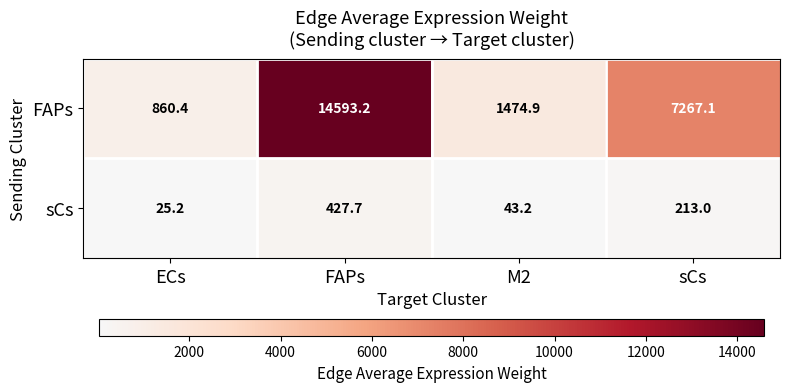

Reading right to left, transcribe all the data shown in this chart.

FAPs: sCs=7267.1	M2=1474.9	FAPs=14593.2	ECs=860.4
sCs: sCs=213.0	M2=43.2	FAPs=427.7	ECs=25.2